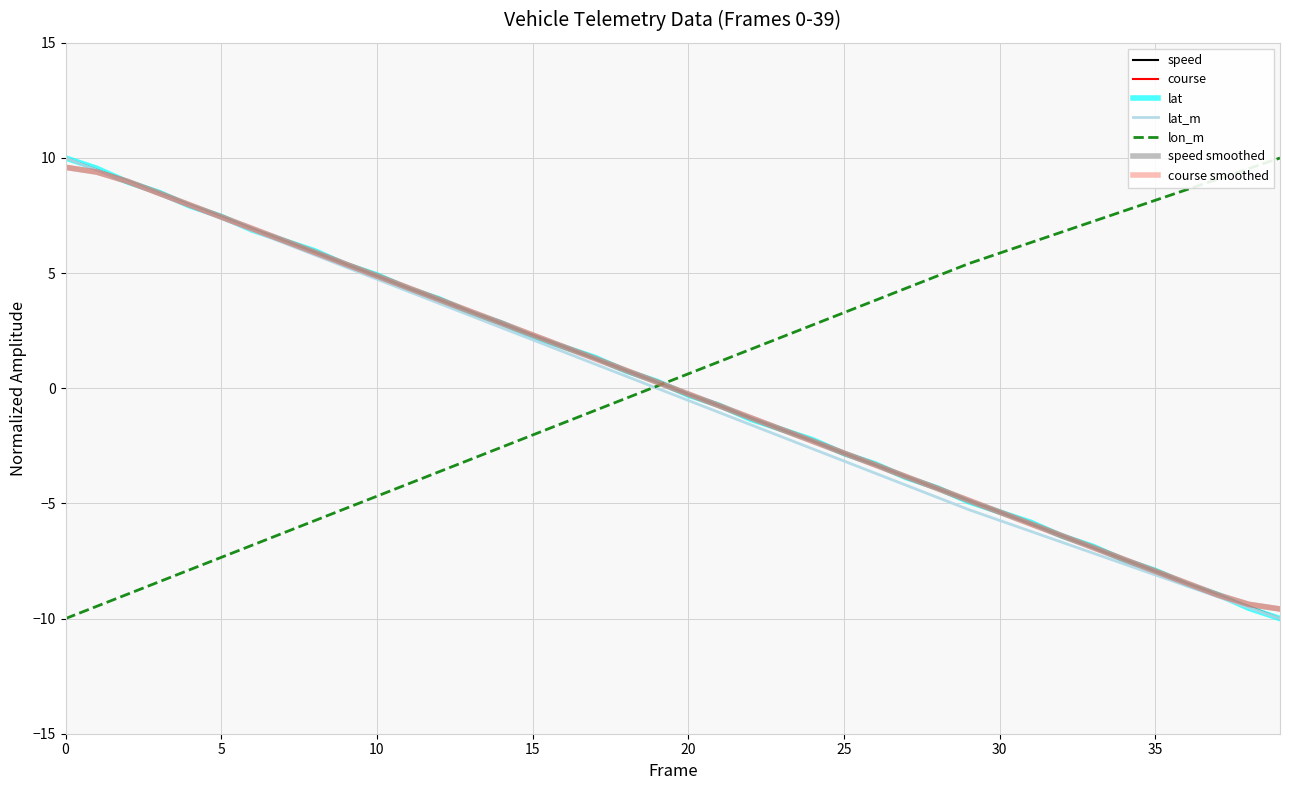

How many lines are shown in the chart?

7